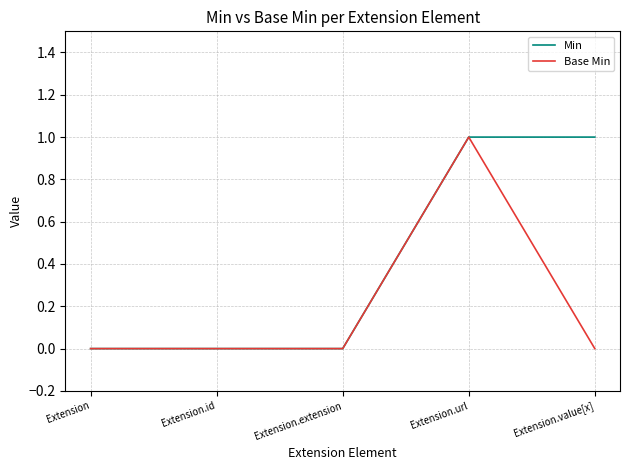

Reading left to right, extract all data points from this chart.

Min: Extension=0	Extension.id=0	Extension.extension=0	Extension.url=1	Extension.value[x]=1
Base Min: Extension=0	Extension.id=0	Extension.extension=0	Extension.url=1	Extension.value[x]=0